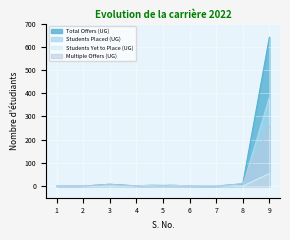

How many lines are shown in the chart?

4